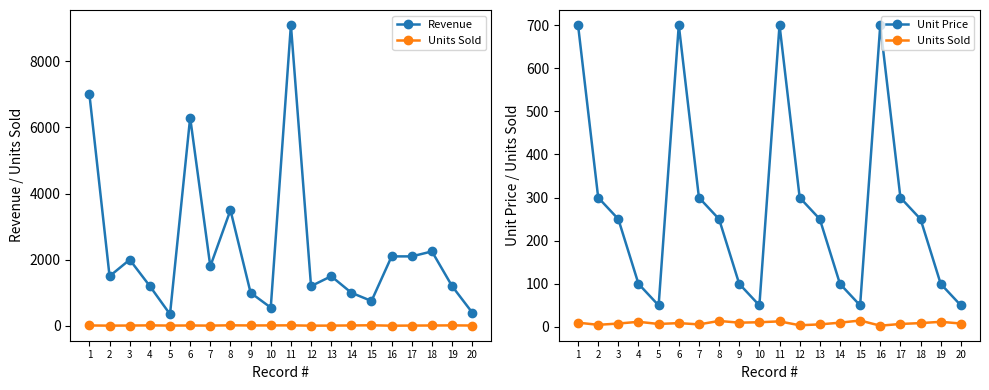

What is the approximate value of Units Sold at 9, to the nearest 5?

10